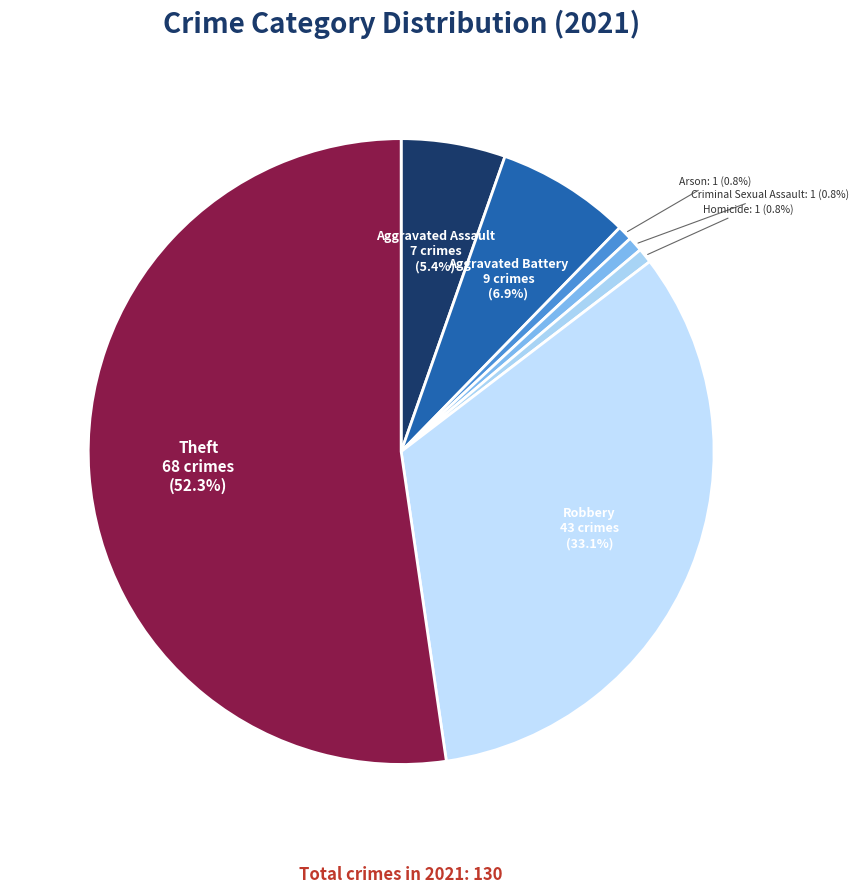

Which slice is the largest?

Theft